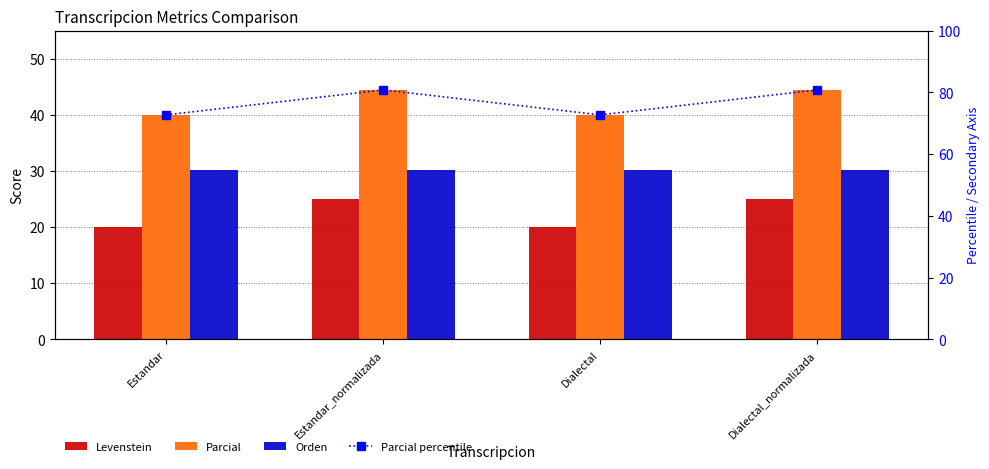

Reading left to right, extract all data points from this chart.

Levenstein: Estandar=20.0	Estandar_normalizada=25.0	Dialectal=20.0	Dialectal_normalizada=25.0
Parcial: Estandar=40.0	Estandar_normalizada=44.4	Dialectal=40.0	Dialectal_normalizada=44.4
Orden: Estandar=30.2	Estandar_normalizada=30.2	Dialectal=30.2	Dialectal_normalizada=30.2
Parcial percentile: Estandar=72.7	Estandar_normalizada=80.8	Dialectal=72.7	Dialectal_normalizada=80.8